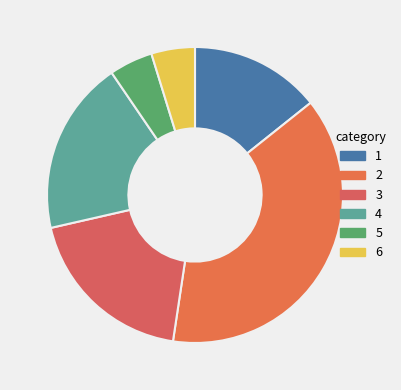

To the nearest percent, what portion does 6 represent?

5%